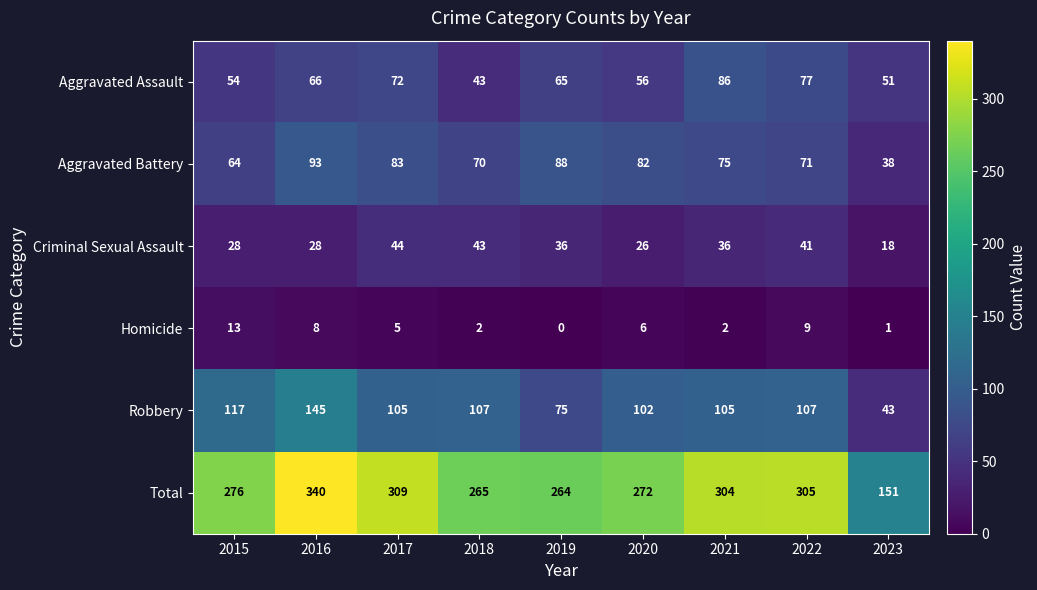

What is the maximum value for Aggravated Assault?

86